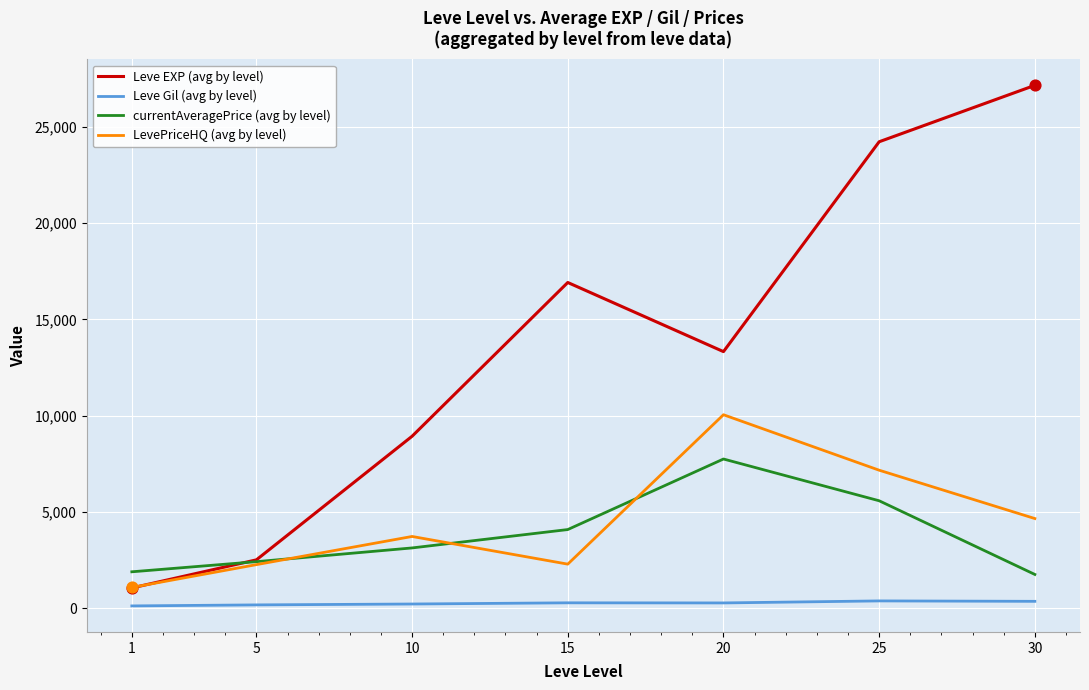

At which category is the sum across all series the highest?

25